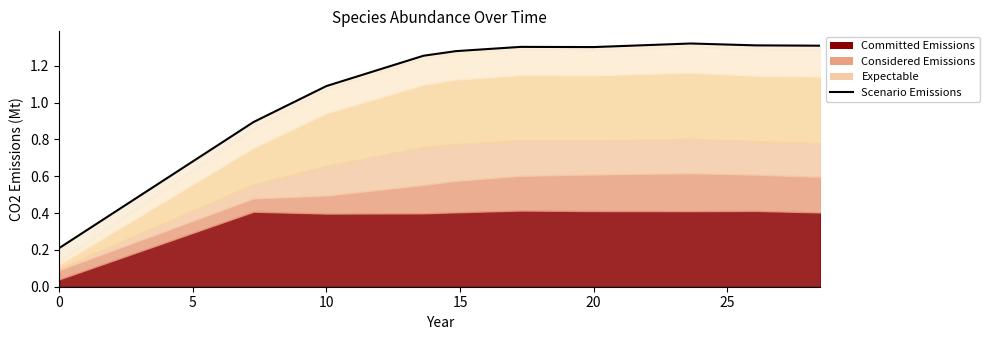

Between 30 and 15, which is larger?

30